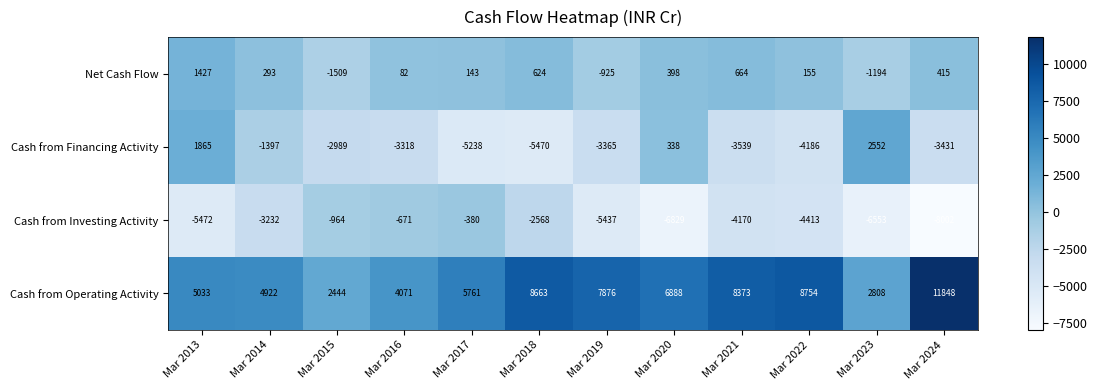

The Cash from Operating Activity series shows 4071 at Mar 2016. True or false?

True